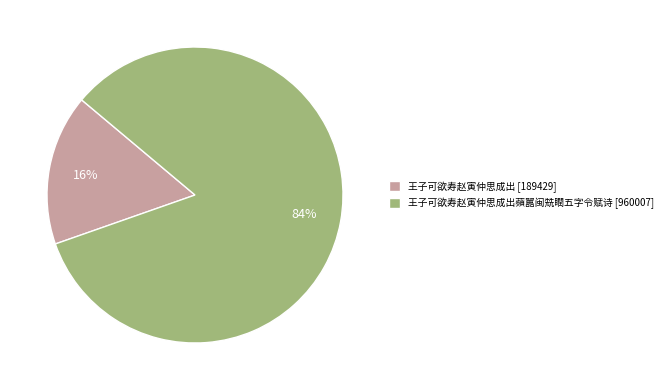

Is there any slice that represents more than half of the pie?

Yes